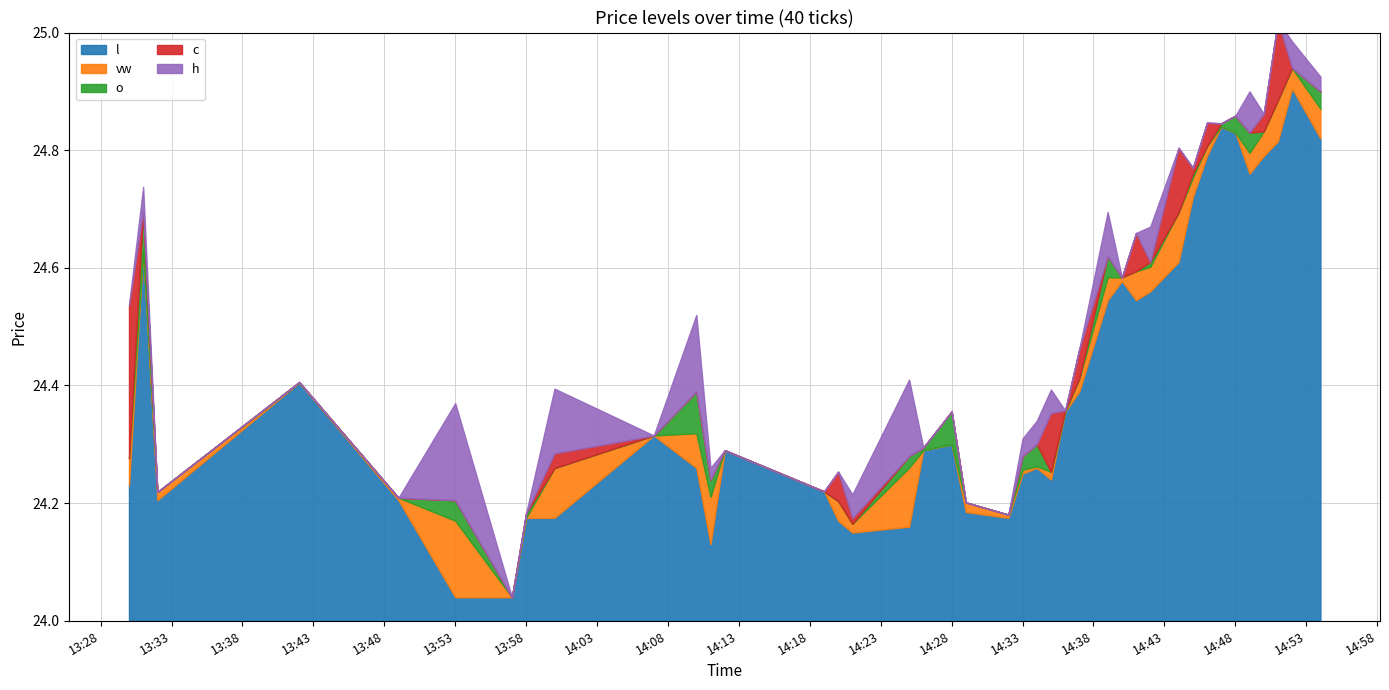

Rank the categories by c value from highest to lowest.

2023-09-14 14:51:00, 2023-09-14 14:52:00, 2023-09-14 14:54:00, 2023-09-14 14:50:00, 2023-09-14 14:47:00, 2023-09-14 14:46:00, 2023-09-14 14:48:00, 2023-09-14 14:45:00, 2023-09-14 14:49:00, 2023-09-14 14:44:00, 2023-09-14 13:31:00, 2023-09-14 14:41:00, 2023-09-14 14:40:00, 2023-09-14 14:42:00, 2023-09-14 14:39:00, 2023-09-14 13:30:00, 2023-09-14 14:37:00, 2023-09-14 13:42:00, 2023-09-14 14:36:00, 2023-09-14 14:35:00, 2023-09-14 14:07:00, 2023-09-14 14:28:00, 2023-09-14 14:12:00, 2023-09-14 14:26:00, 2023-09-14 14:10:00, 2023-09-14 14:34:00, 2023-09-14 14:33:00, 2023-09-14 14:11:00, 2023-09-14 14:19:00, 2023-09-14 14:20:00, 2023-09-14 13:32:00, 2023-09-14 13:49:00, 2023-09-14 14:00:00, 2023-09-14 14:29:00, 2023-09-14 13:58:00, 2023-09-14 14:32:00, 2023-09-14 14:21:00, 2023-09-14 14:25:00, 2023-09-14 13:53:00, 2023-09-14 13:57:00